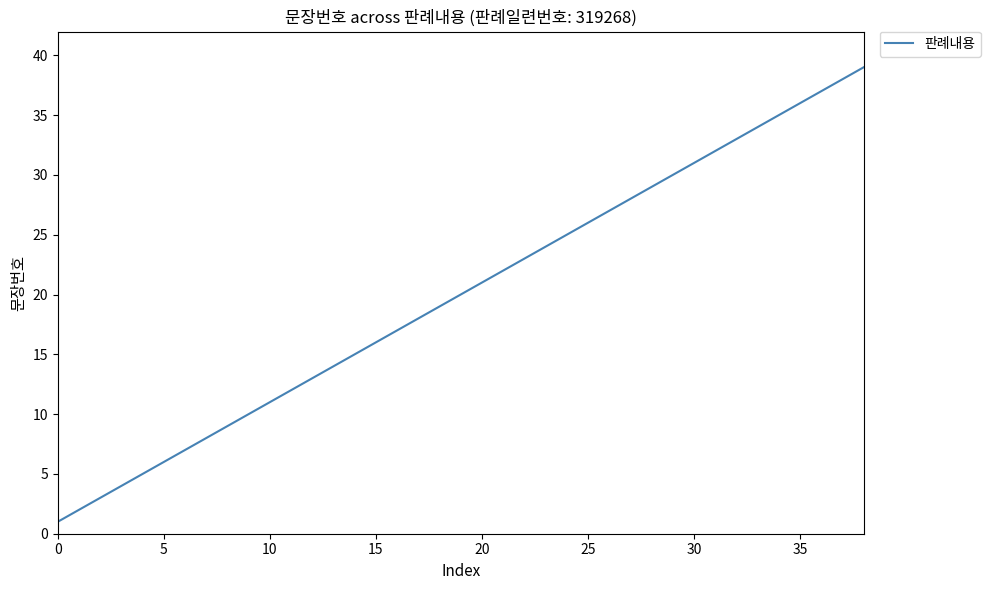

What is the greatest value displayed?

39